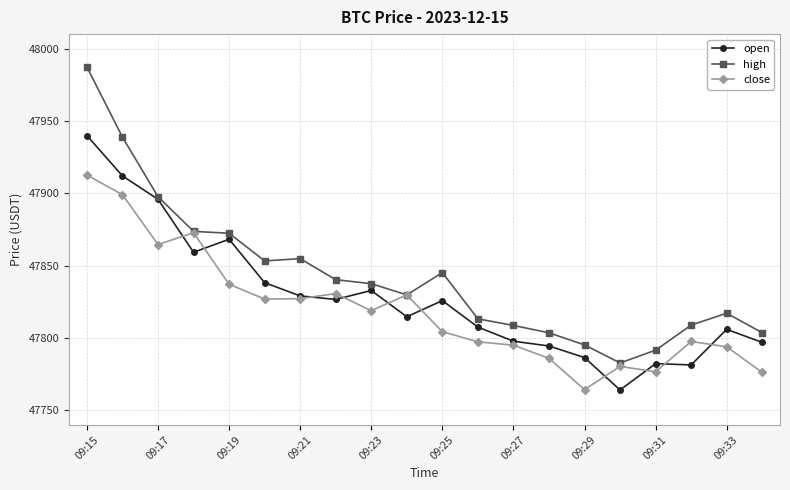

What are all the series names shown in the legend?

open, high, close